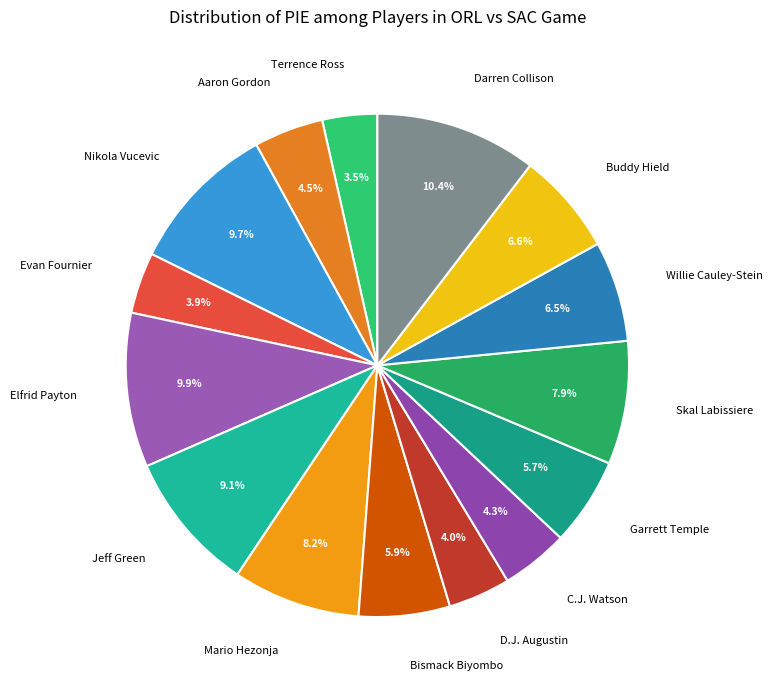

To the nearest percent, what is the difference between the largest and smallest slice percentages?

7%